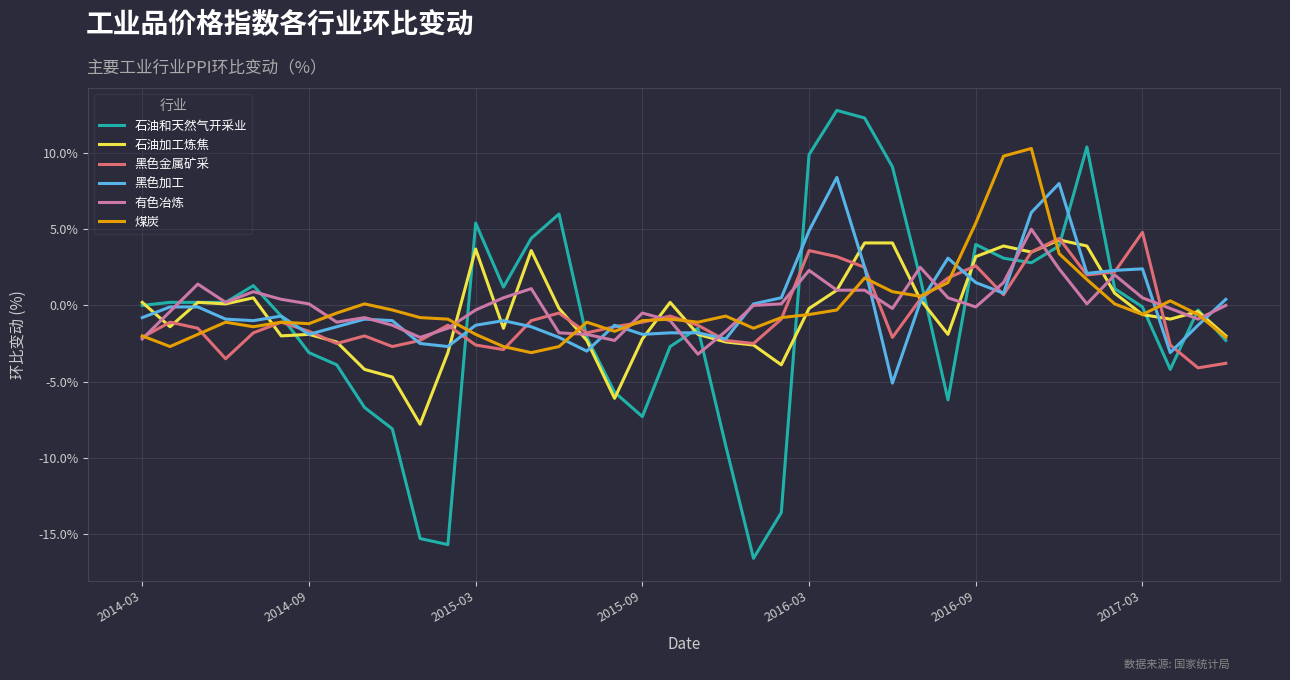

What is the difference between the second highest and second lowest values in the 石油和天然气开采业 series?

28.0